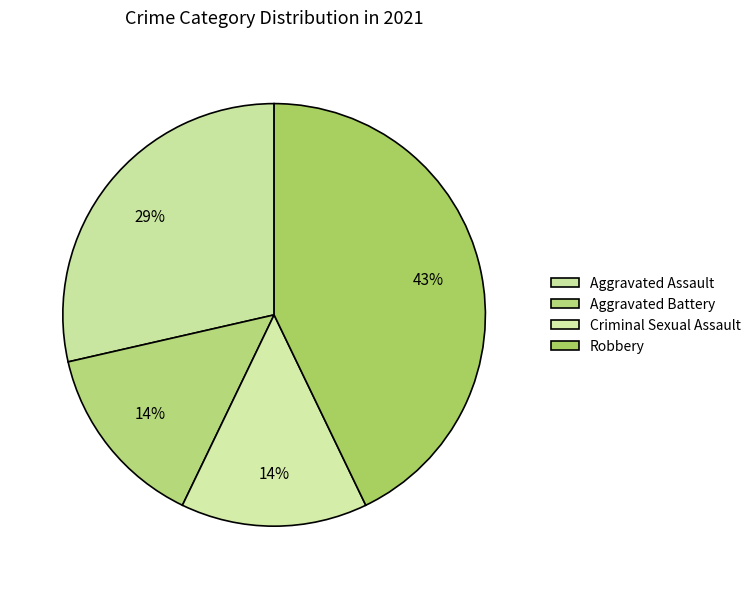

How many slices are in this pie chart?

4